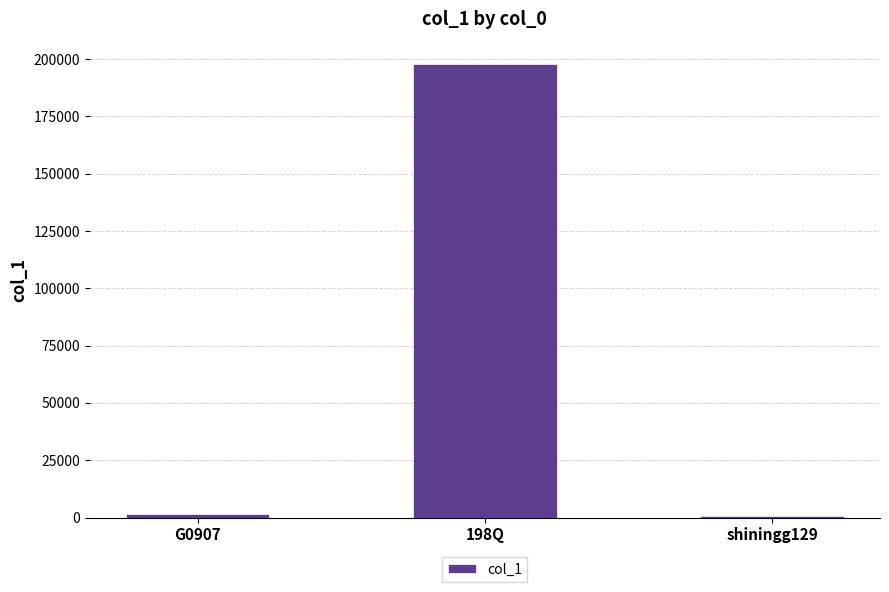

What is the value of the 1st bar from the left?

1506